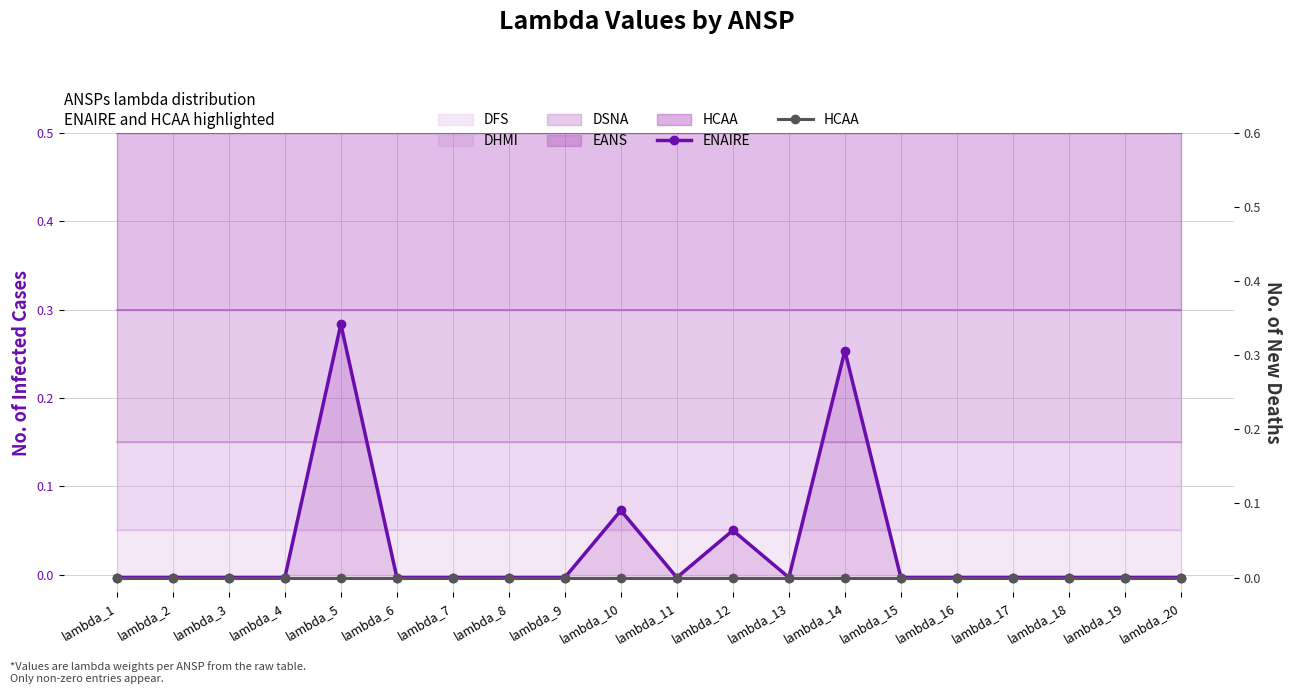

Rank the series by their average value, from lowest to highest.

HCAA, ENAIRE